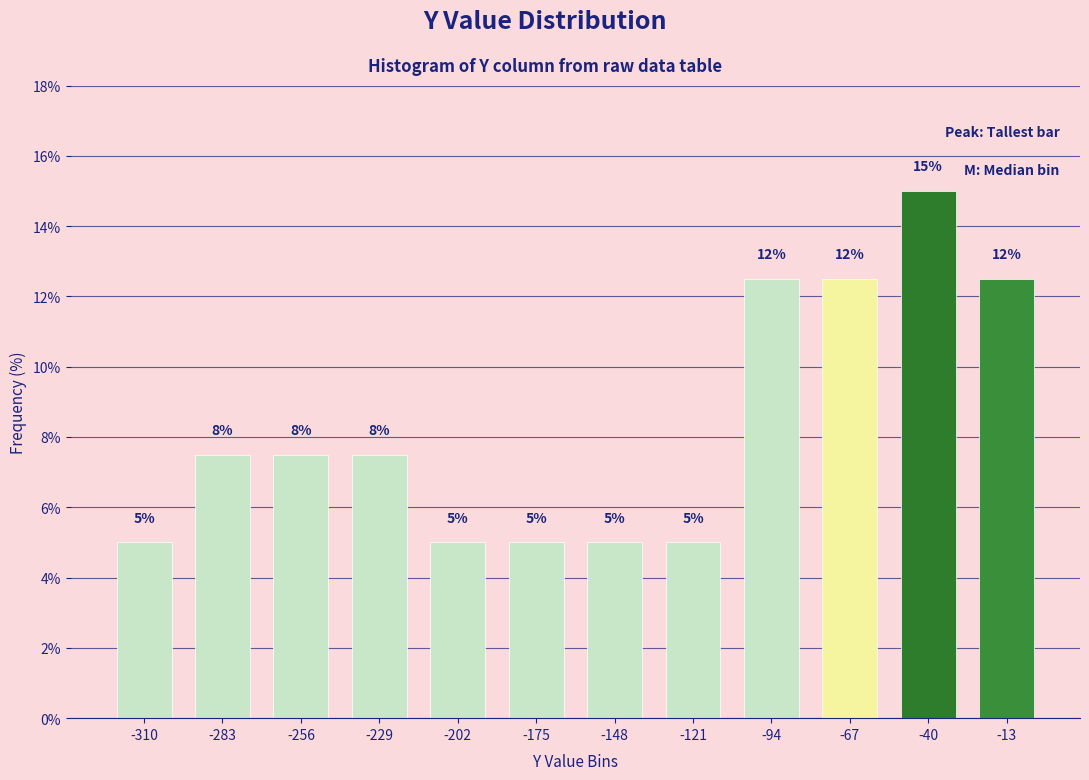

What is the minimum value shown in the chart?

5.0